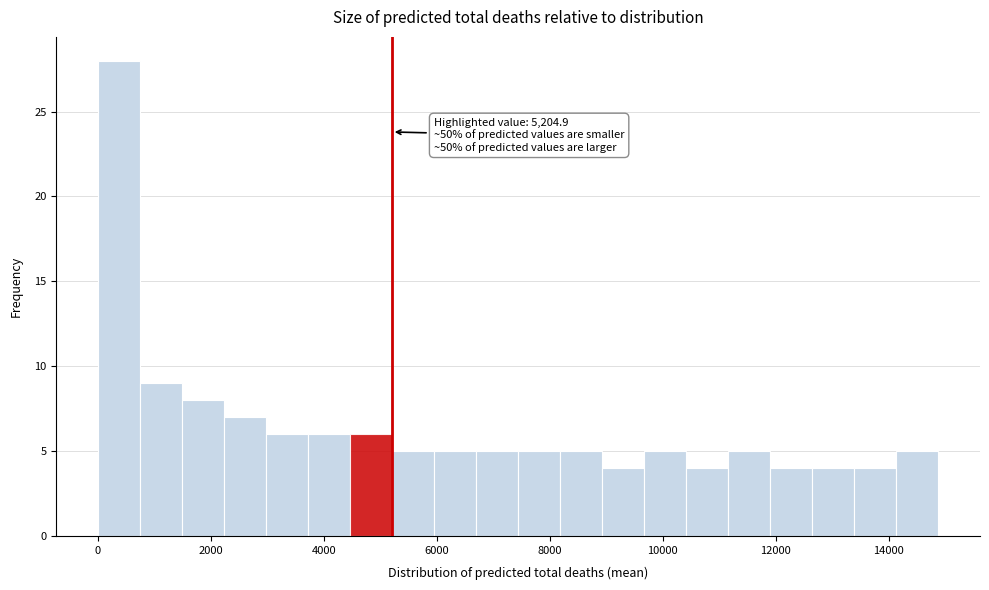

Read against the x-axis, roughly where is the centre of the tallest bar?

400